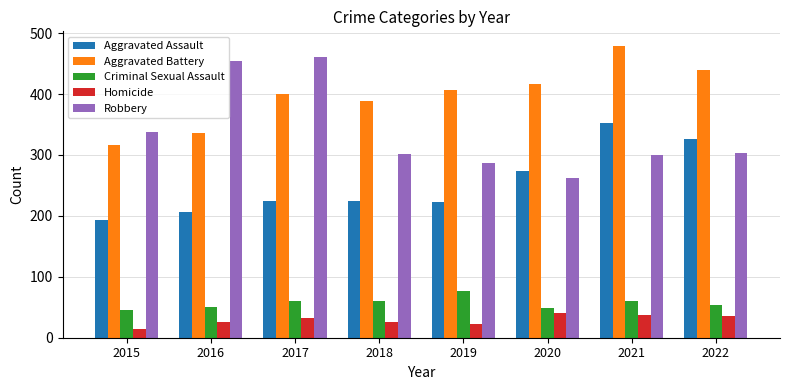

What is the total value across all series at 2022?

1160